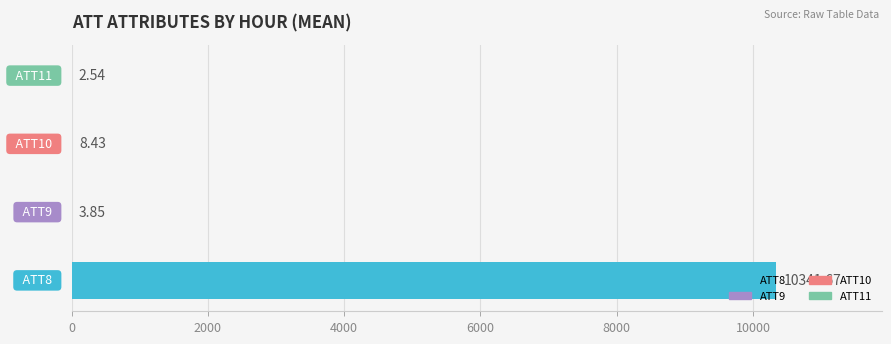

What is the difference between the second highest and minimum values in the ATT10 series?

11.4